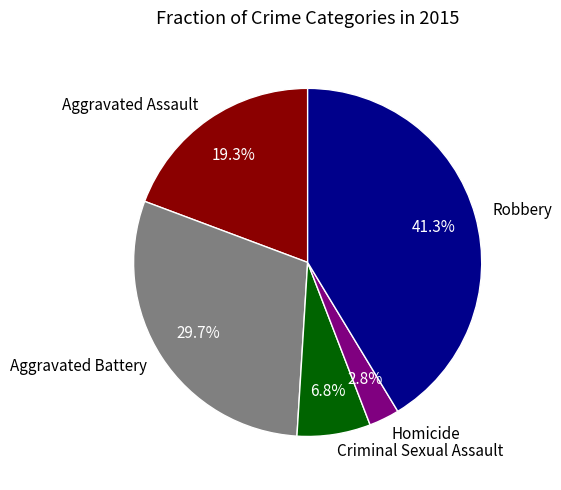

To the nearest percent, what is the difference between the Aggravated Assault and Aggravated Battery slice percentages?

10%